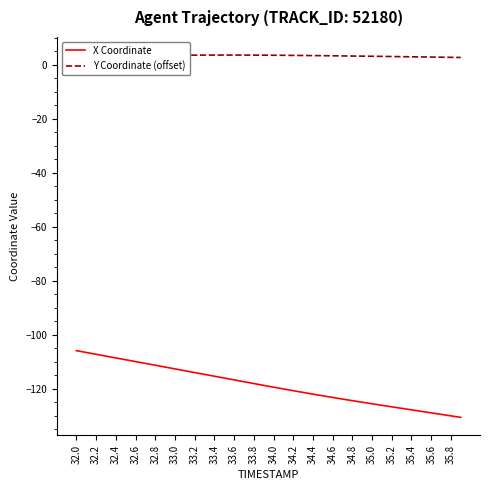

What is the minimum value for X Coordinate?

-130.7